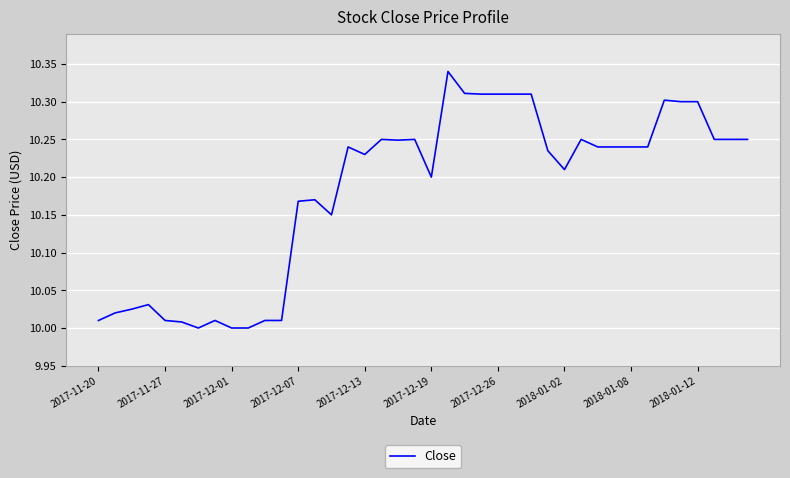

What is the difference between the maximum and minimum values?

0.3